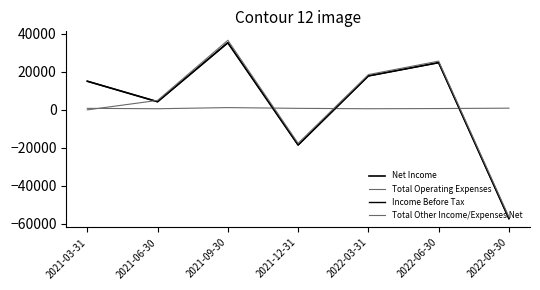

Reading right to left, transcribe all the data shown in this chart.

Net Income: 2022-09-30=-57300	2022-06-30=24900	2022-03-31=17900	2021-12-31=-18500	2021-09-30=35400	2021-06-30=4300	2021-03-31=15100
Total Operating Expenses: 2022-09-30=900	2022-06-30=700	2022-03-31=600	2021-12-31=800	2021-09-30=1200	2021-06-30=600	2021-03-31=800
Income Before Tax: 2022-09-30=-57300	2022-06-30=24900	2022-03-31=17900	2021-12-31=-18500	2021-09-30=35400	2021-06-30=4300	2021-03-31=15100
Total Other Income/Expenses Net: 2022-09-30=-56400	2022-06-30=25700	2022-03-31=18600	2021-12-31=-17600	2021-09-30=36700	2021-06-30=5000	2021-03-31=0